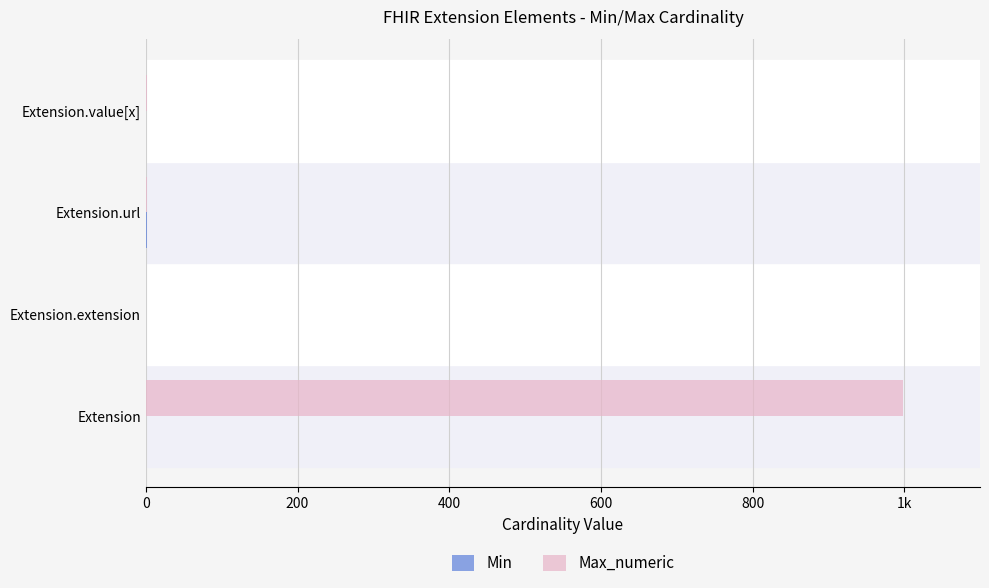

Count the Min values in the range 0 to 1.

4